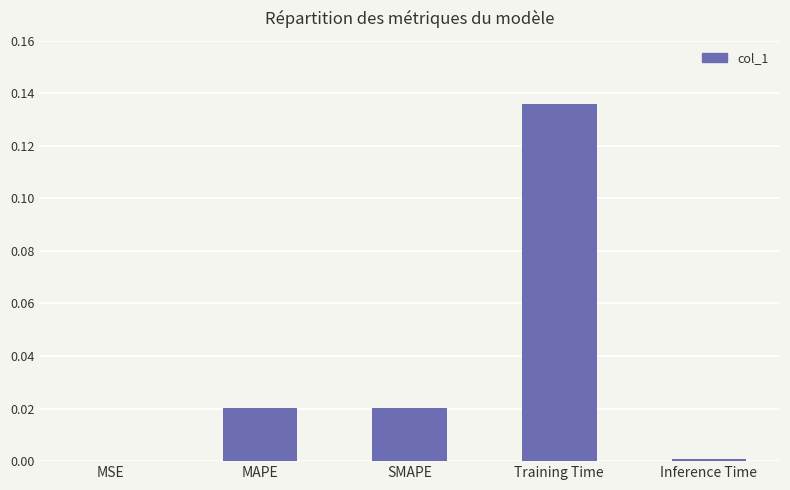

Between Inference Time and Training Time, which is larger?

Training Time